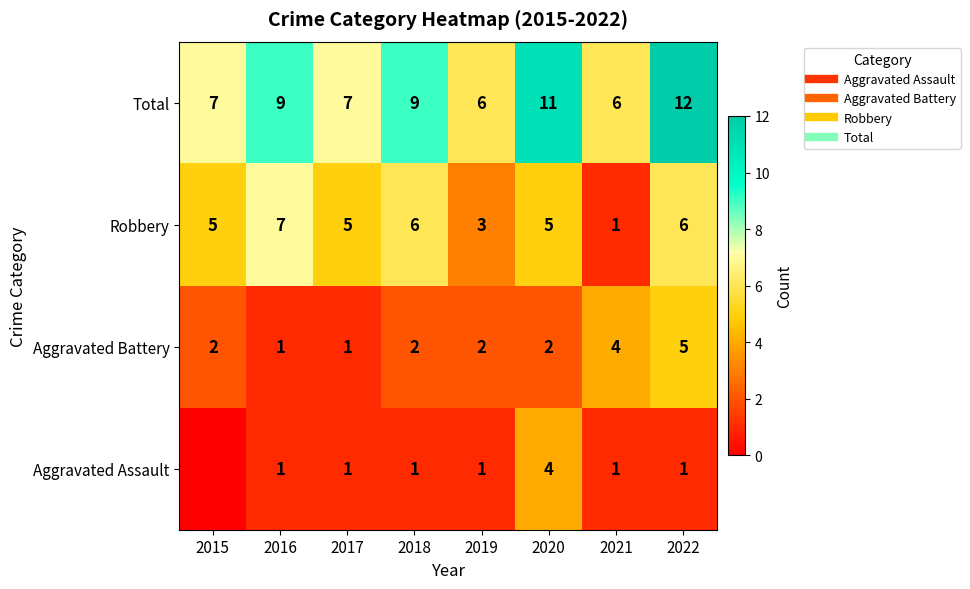

Rank the series by their average value, from lowest to highest.

Aggravated Assault, Aggravated Battery, Robbery, Total